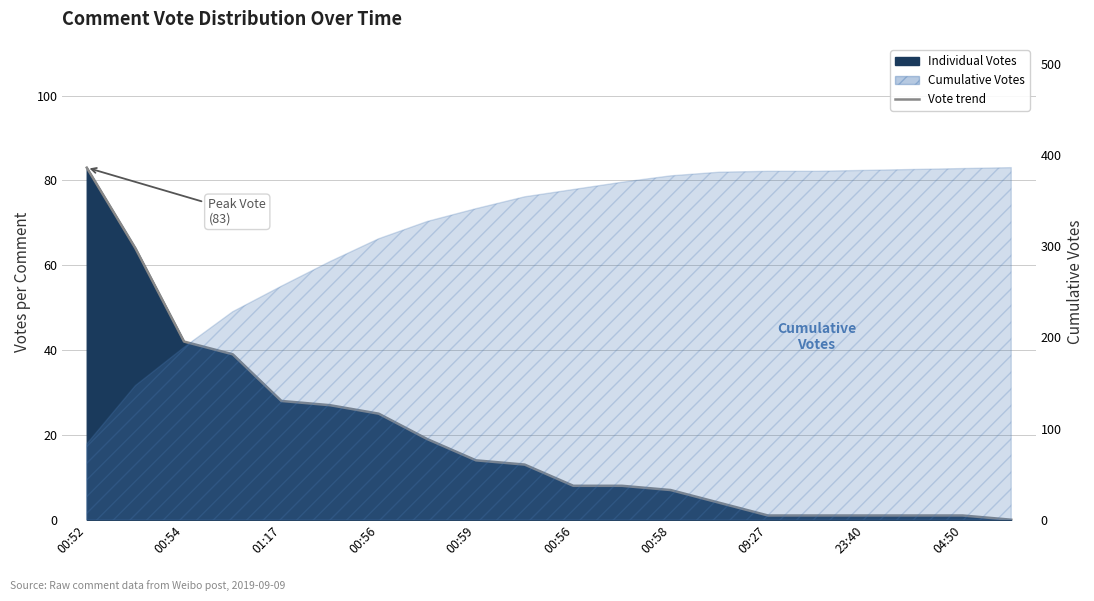

How many categories are shown in the chart?

20